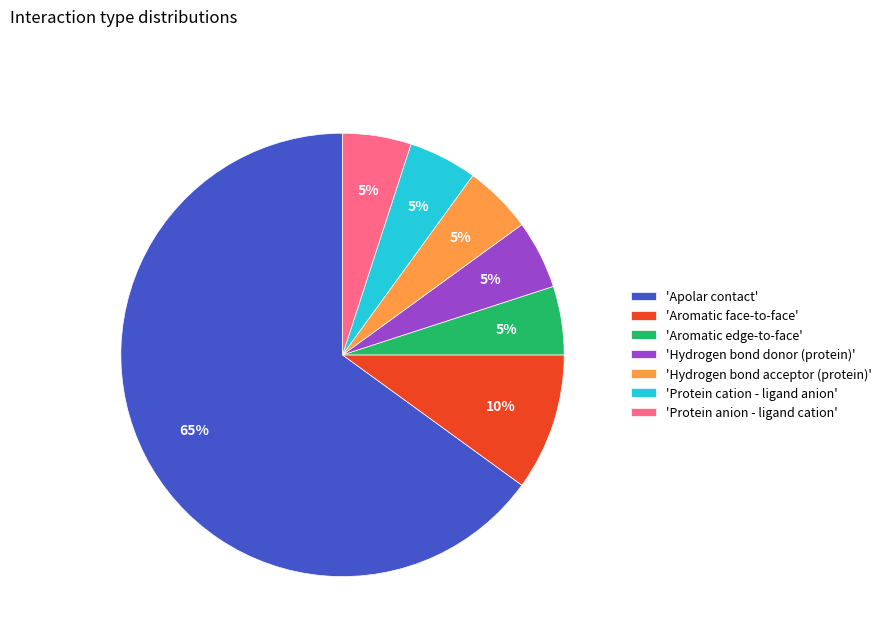

Which slice is the largest?

'Apolar contact'